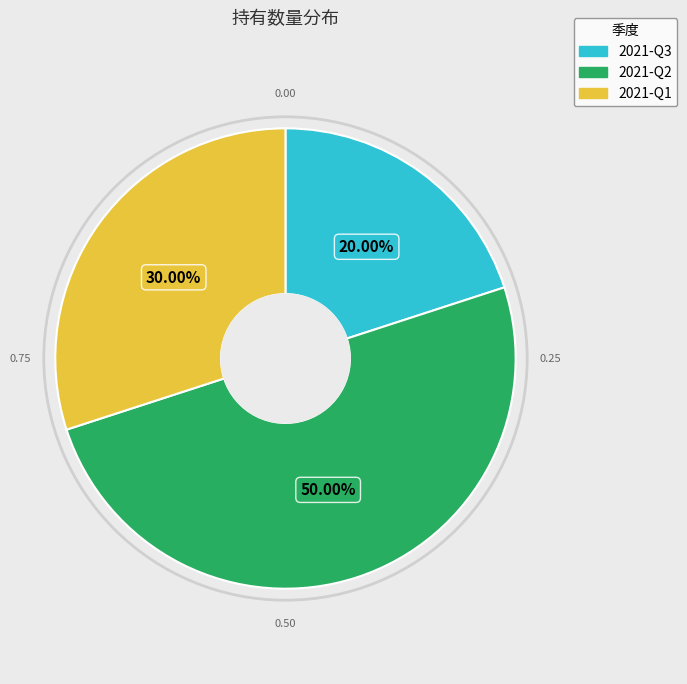

Which category has the biggest portion of the pie?

2021-Q2